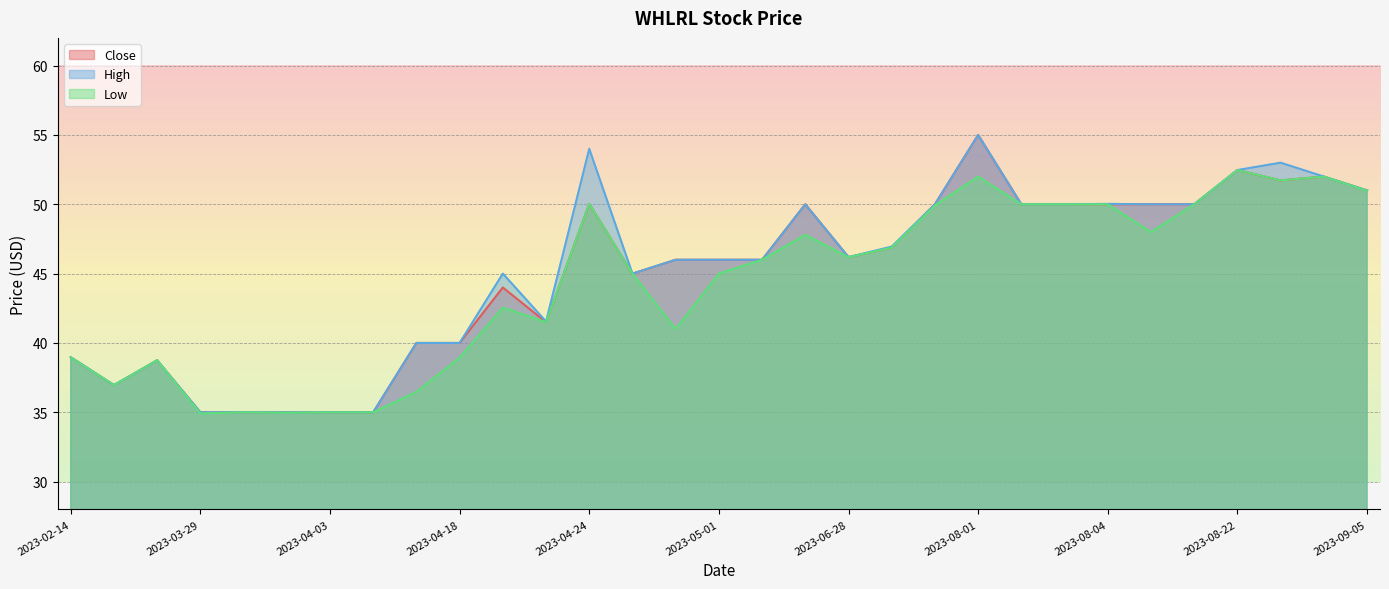

Where is the first local minimum for Low?

2023-02-22